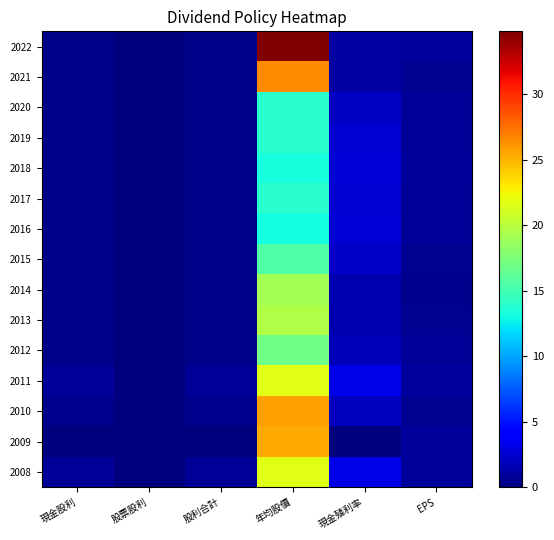

What is the greatest value displayed?

34.8